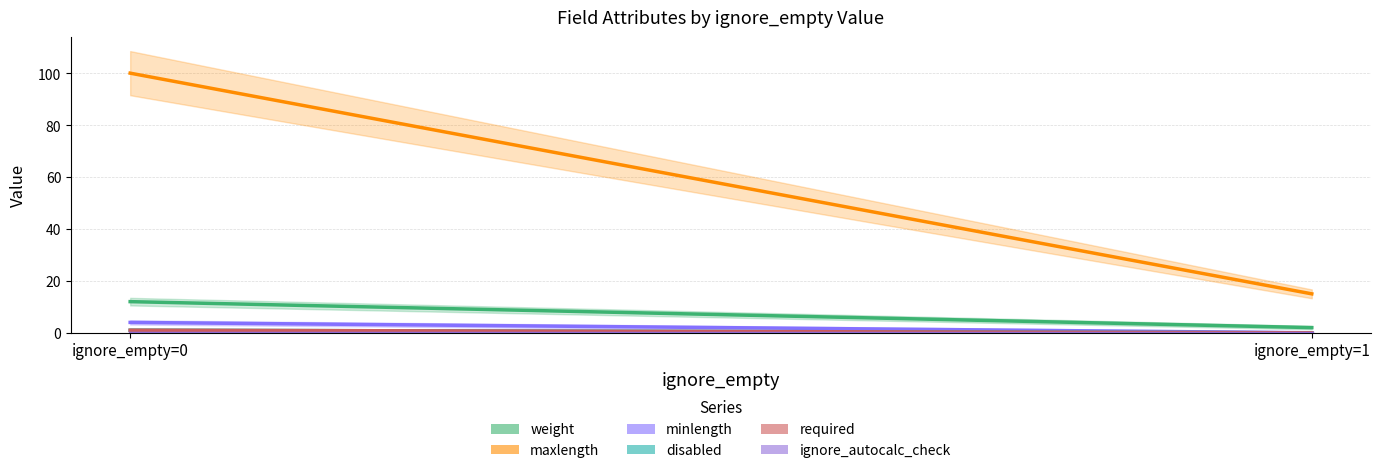

The disabled series shows 1 at ignore_empty=0. True or false?

True